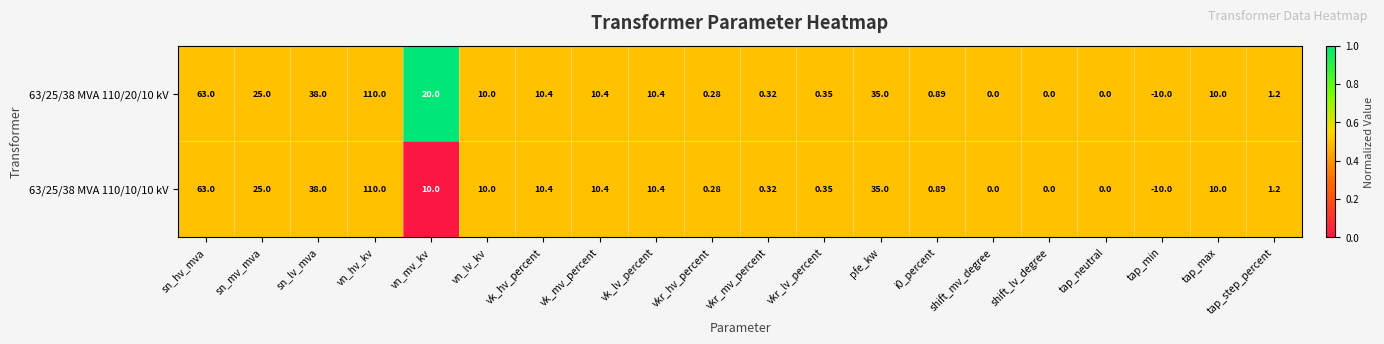

Is the value of 63/25/38 MVA 110/20/10 kV at sn_mv_mva greater than the value of 63/25/38 MVA 110/10/10 kV at sn_hv_mva?

No